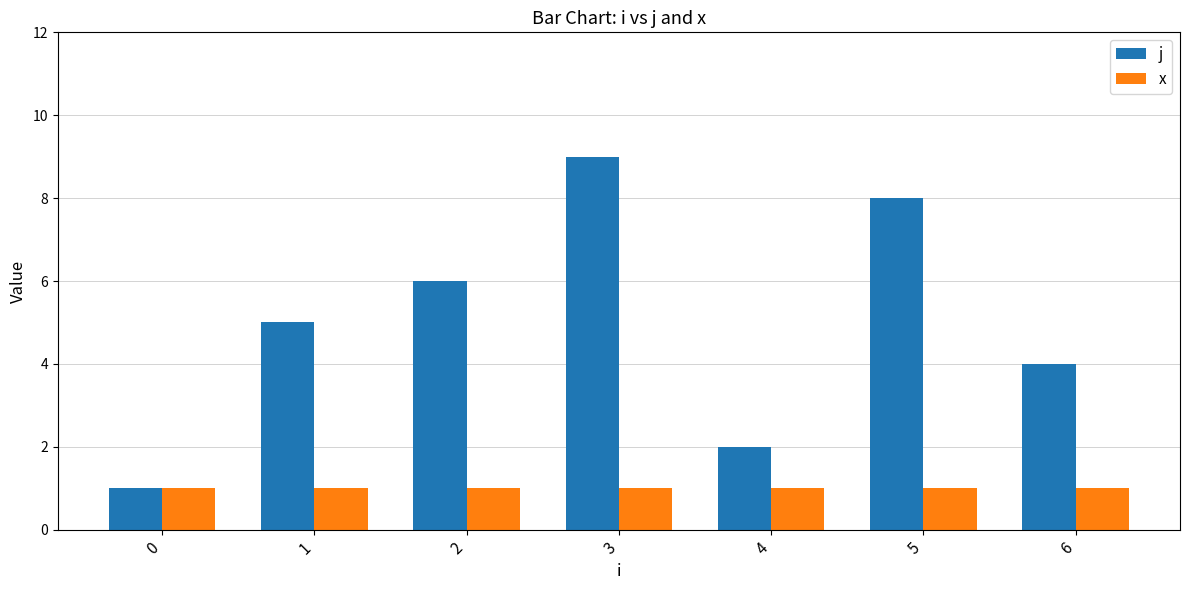

How many categories are shown in the chart?

7